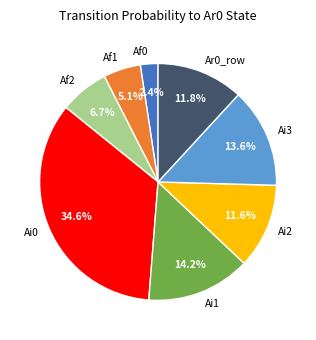

Does Af2 represent more than half of the total?

No